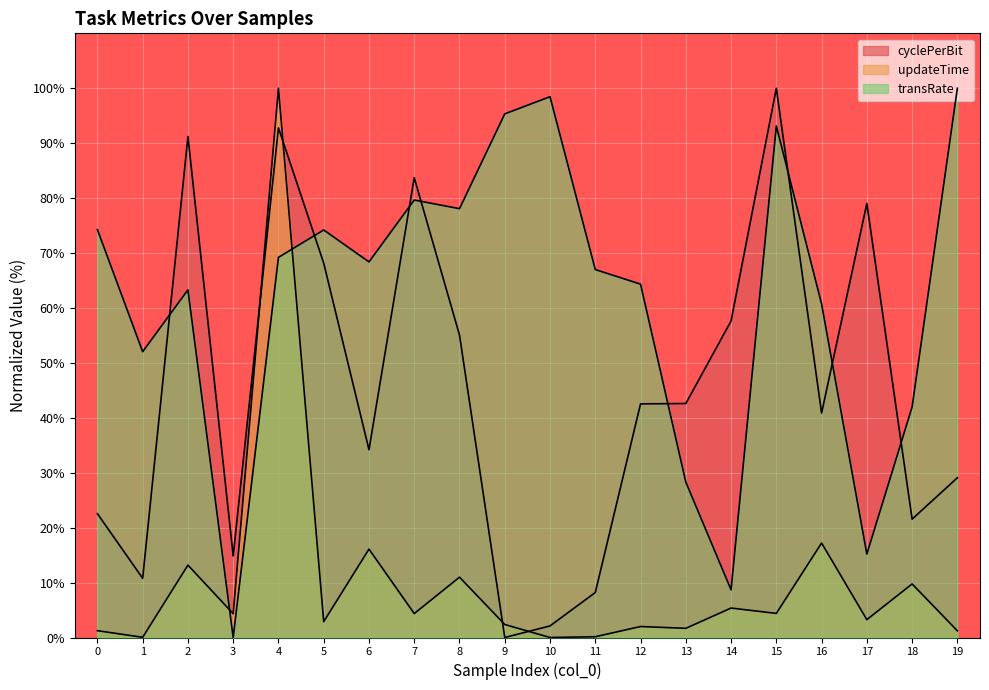

Is it true that transRate equals 74.2 at 5?

True